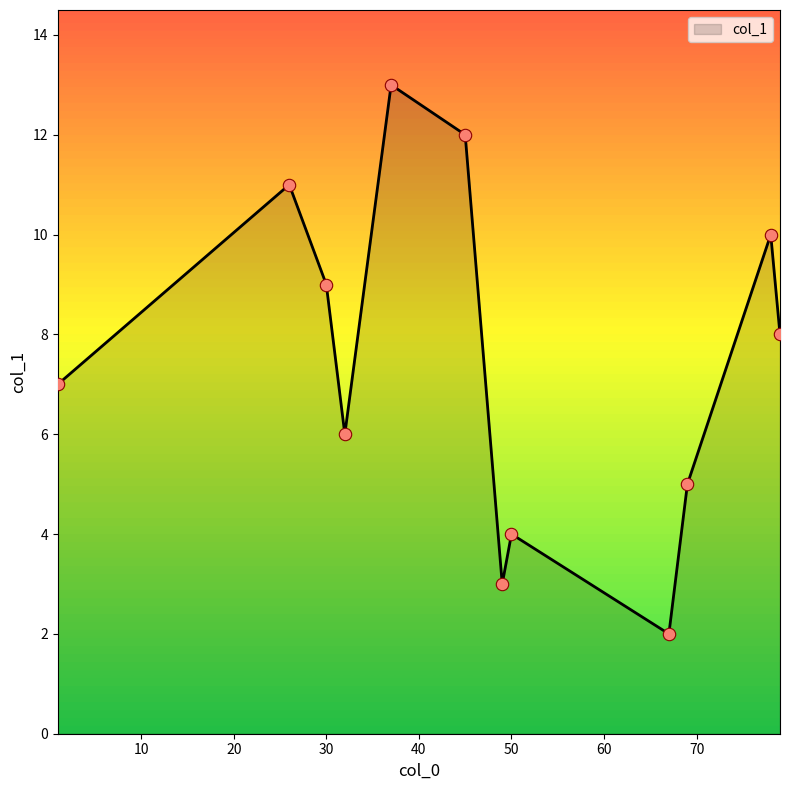

What is the minimum value shown in the chart?

2.0